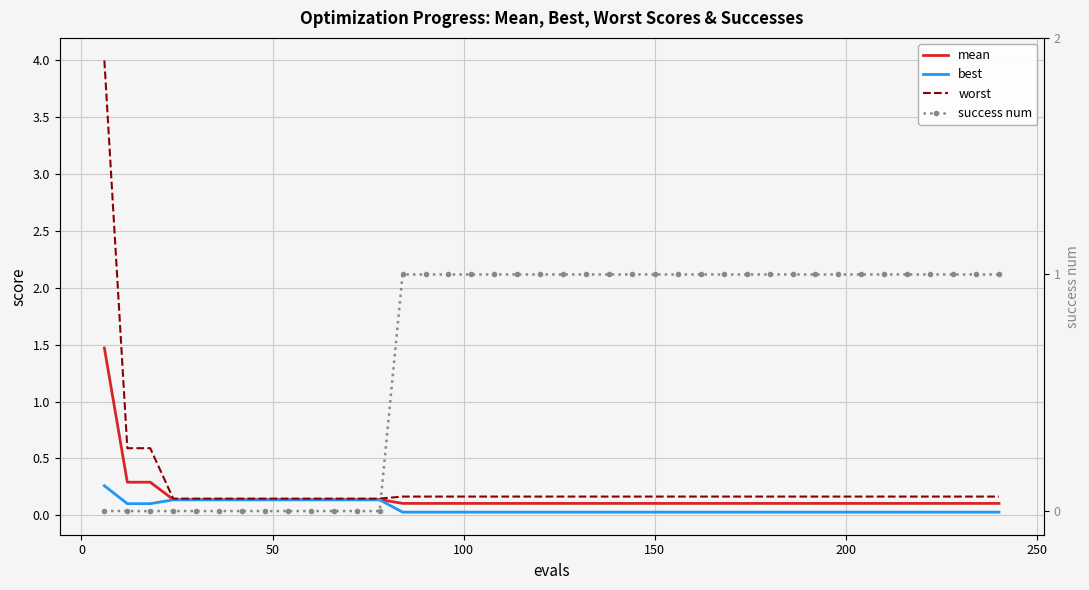

What is the difference between the maximum and minimum values in the mean series?

1.4